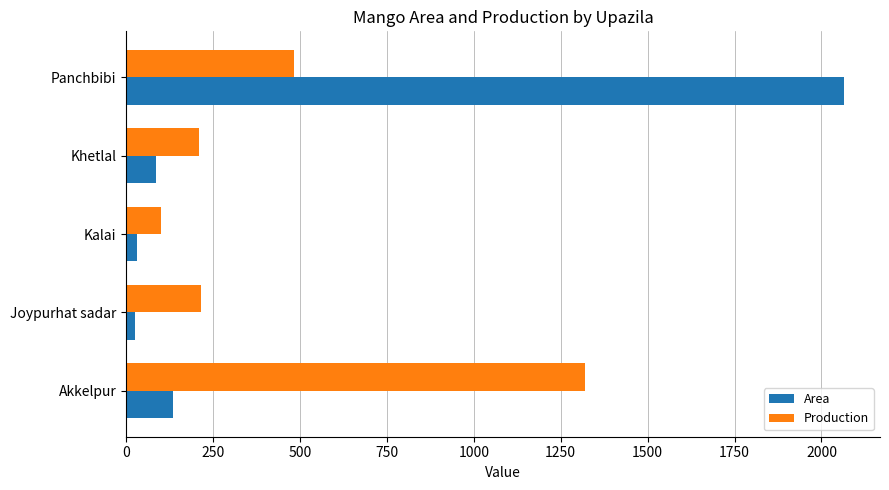

What is the minimum value for Area?

27